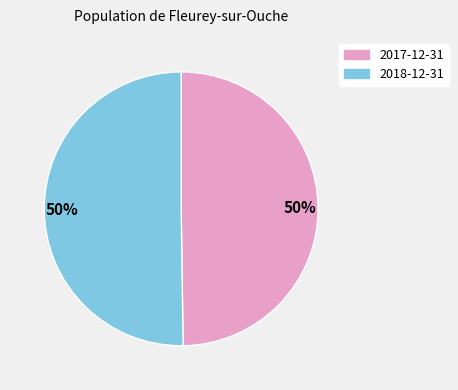

True or false: 2017-12-31 accounts for 61% of the total.

False